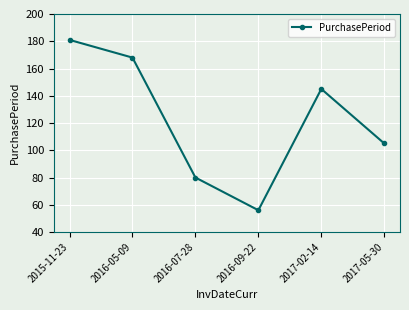

What is the change in value from 2016-05-09 to 2016-09-22?

-112